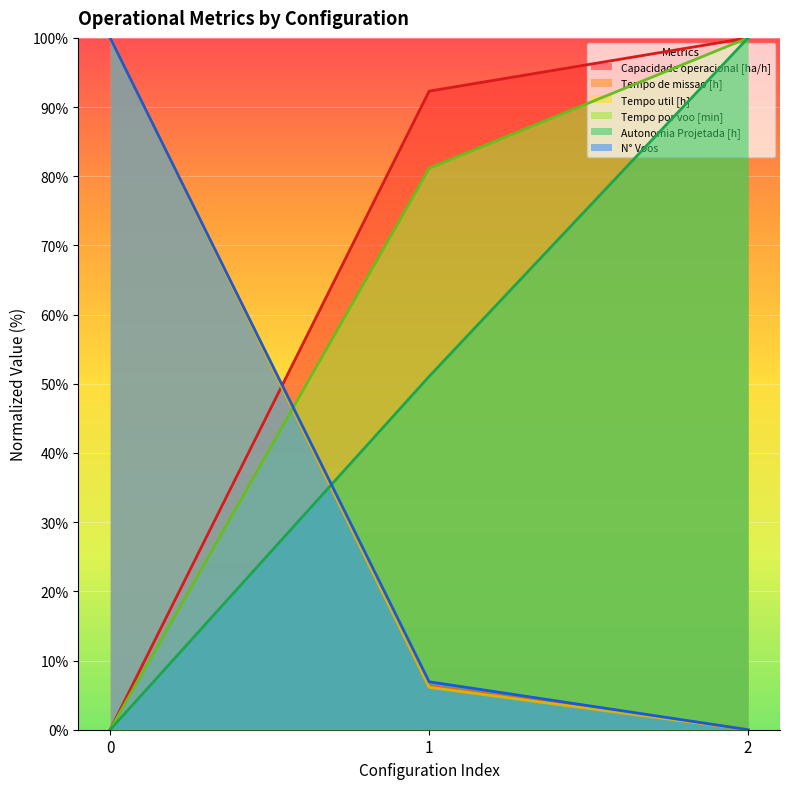

What is the difference between the maximum and minimum values in the Tempo de missao [h] series?

100.0